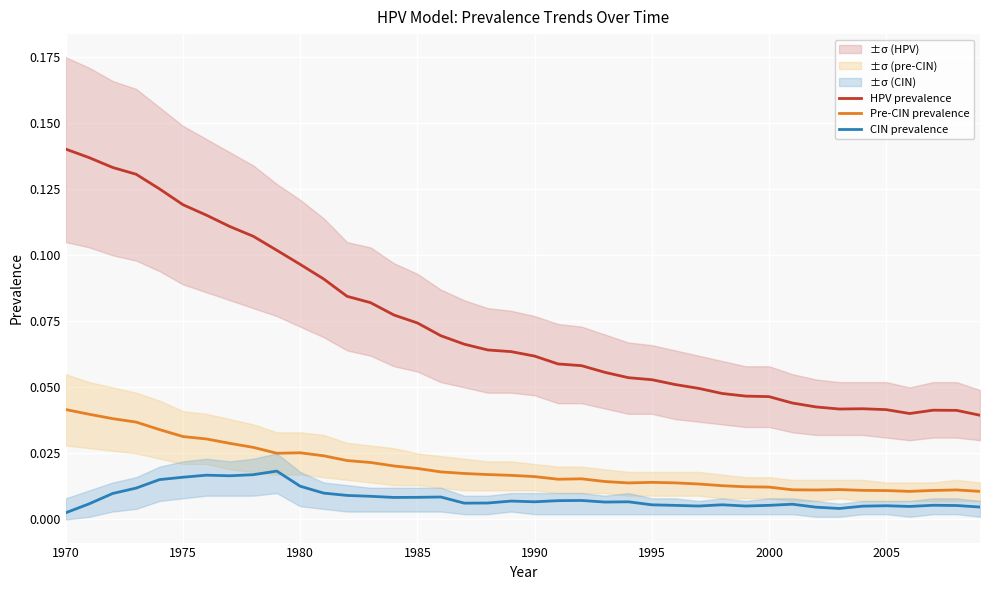

Which series has the widest spread of values?

HPV prevalence